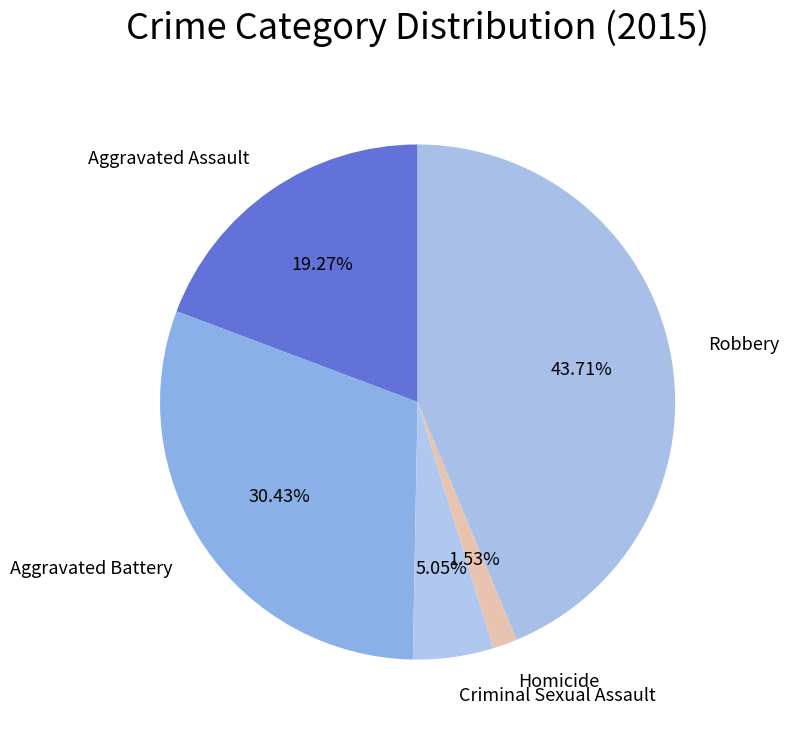

How many slices are in this pie chart?

5